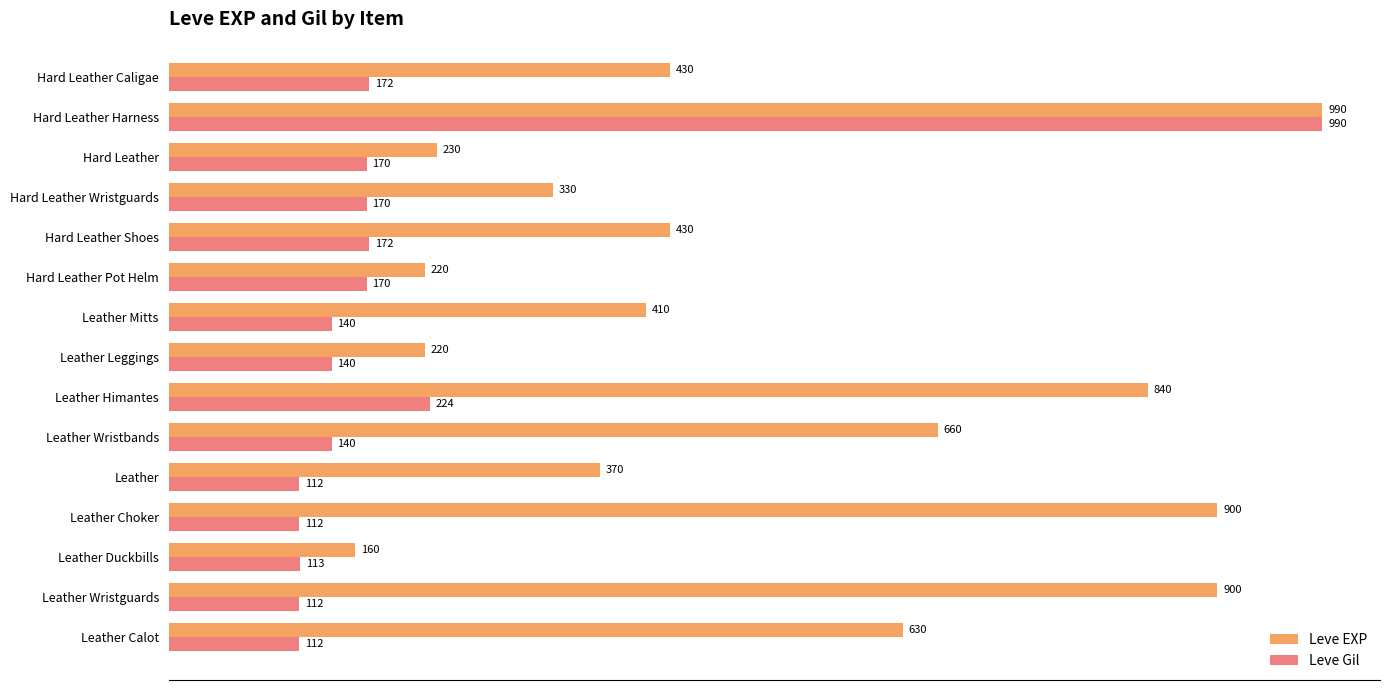

What is the difference between the maximum and second lowest values in the Leve EXP series?

770